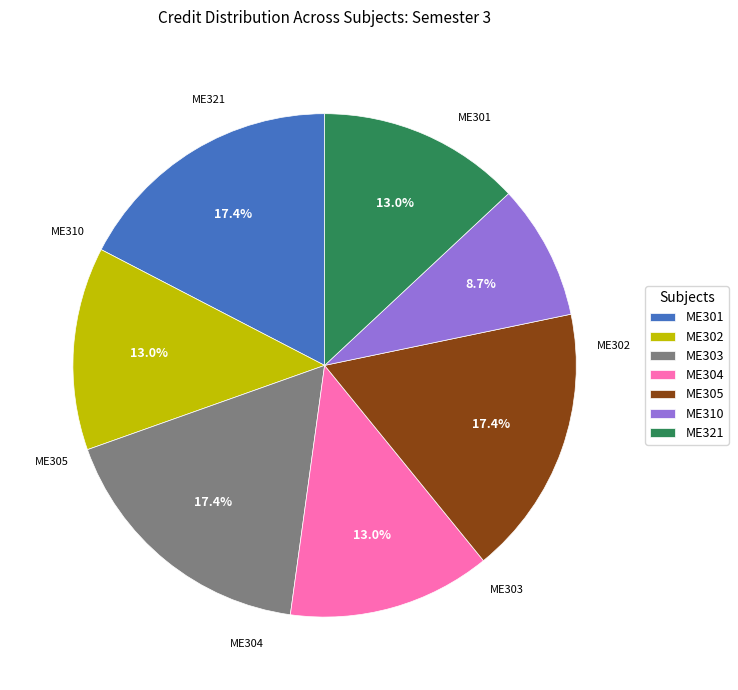

Which category has the smallest portion of the pie?

ME310